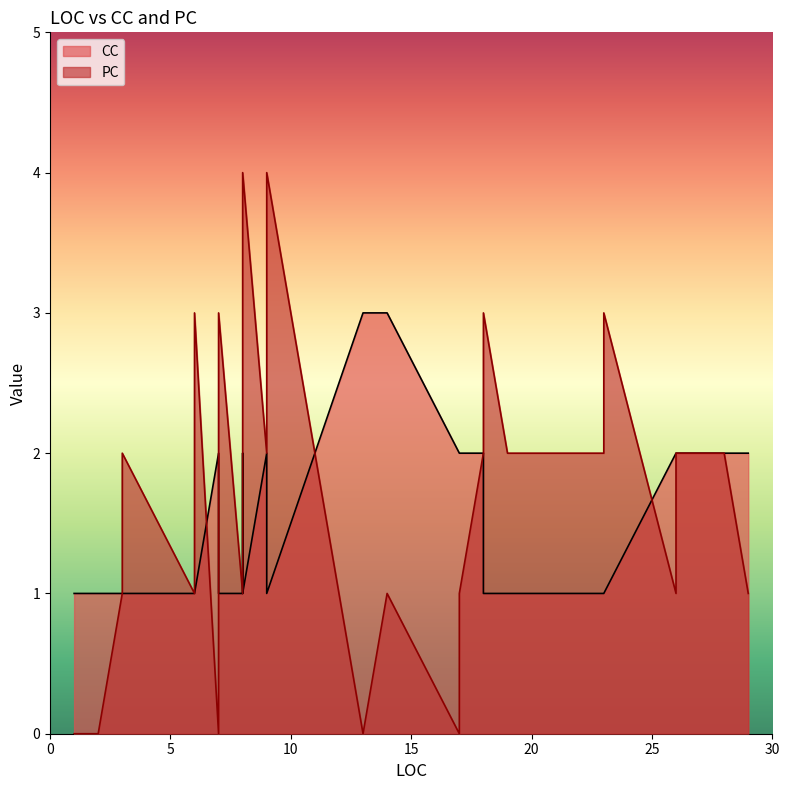

True or false: CC and PC cross at least once.

True